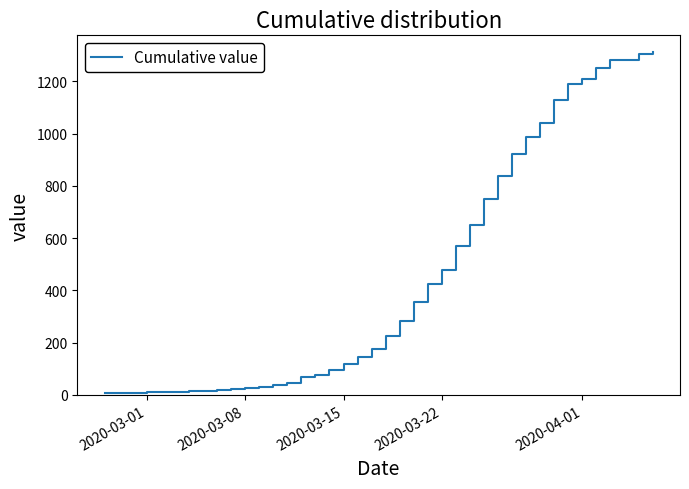

What is the greatest value displayed?

1311